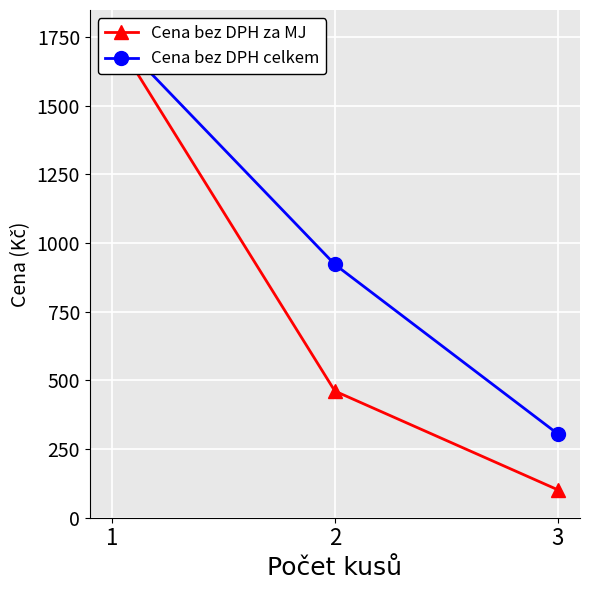

How many lines are shown in the chart?

2